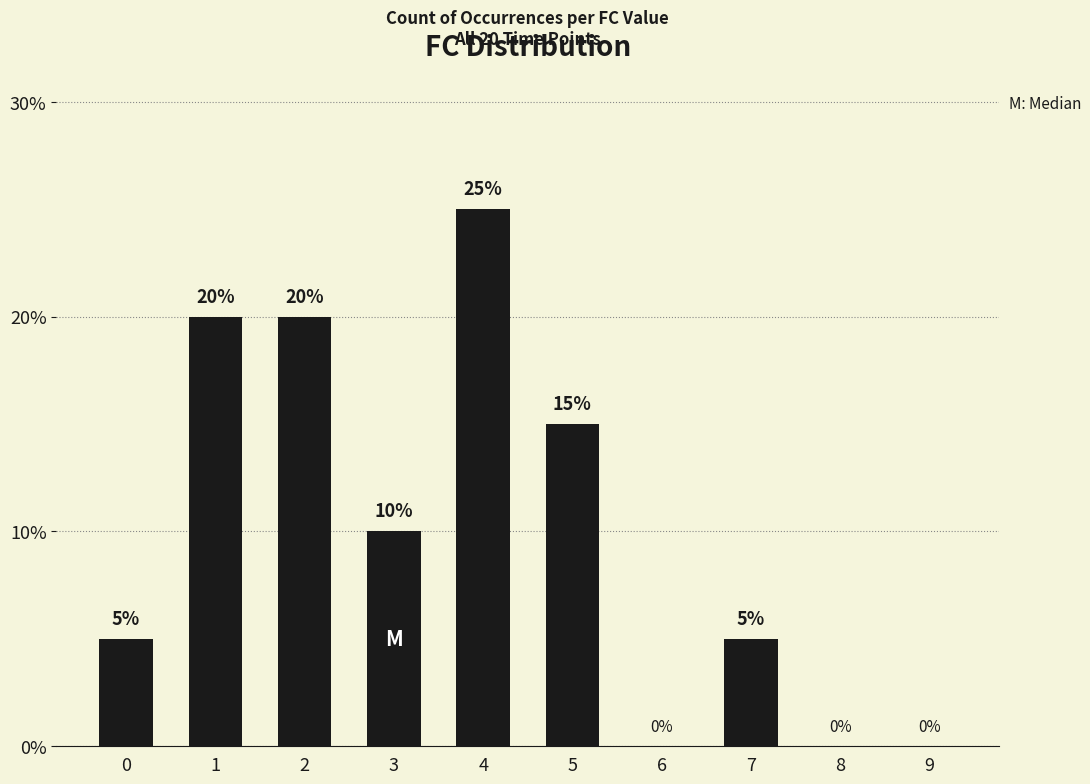

Reading left to right, transcribe all the data shown in this chart.

0=5	1=20	2=20	3=10	4=25	5=15	6=0	7=5	8=0	9=0